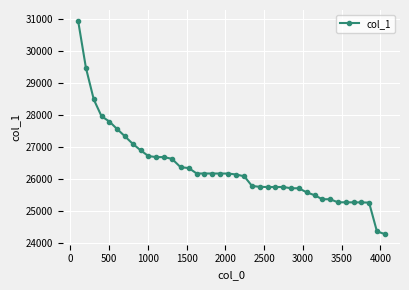

What is the difference between the maximum and minimum values?

6668